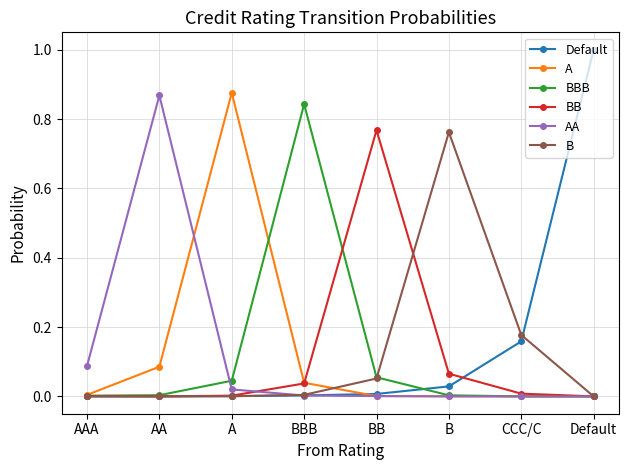

Is the value of B at BB greater than the value of BB at Default?

Yes